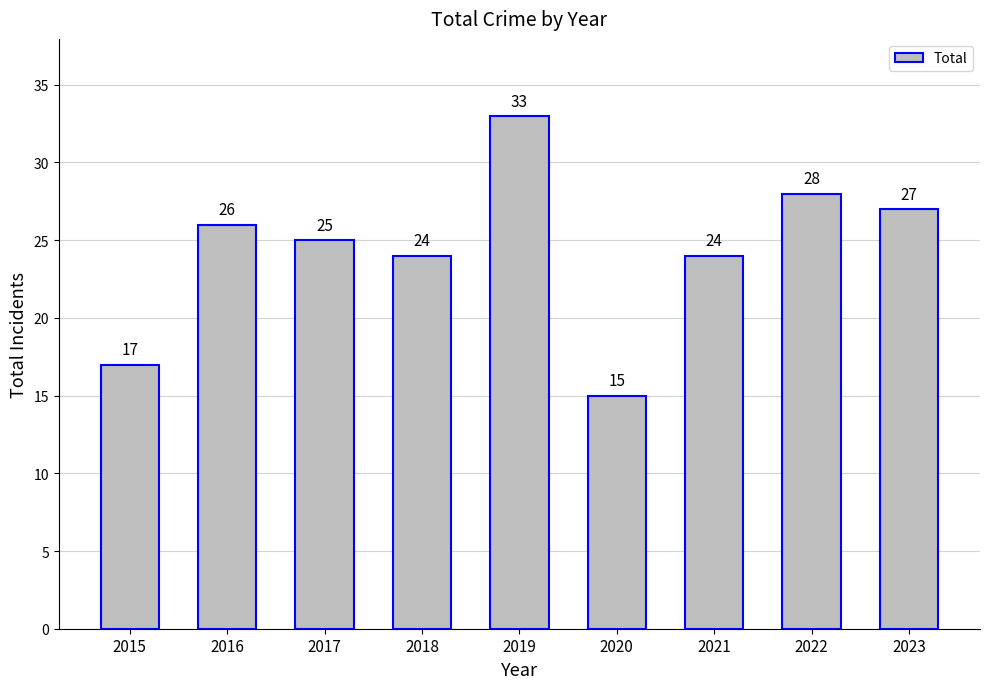

Reading left to right, list all the values displayed in this chart.

17	26	25	24	33	15	24	28	27